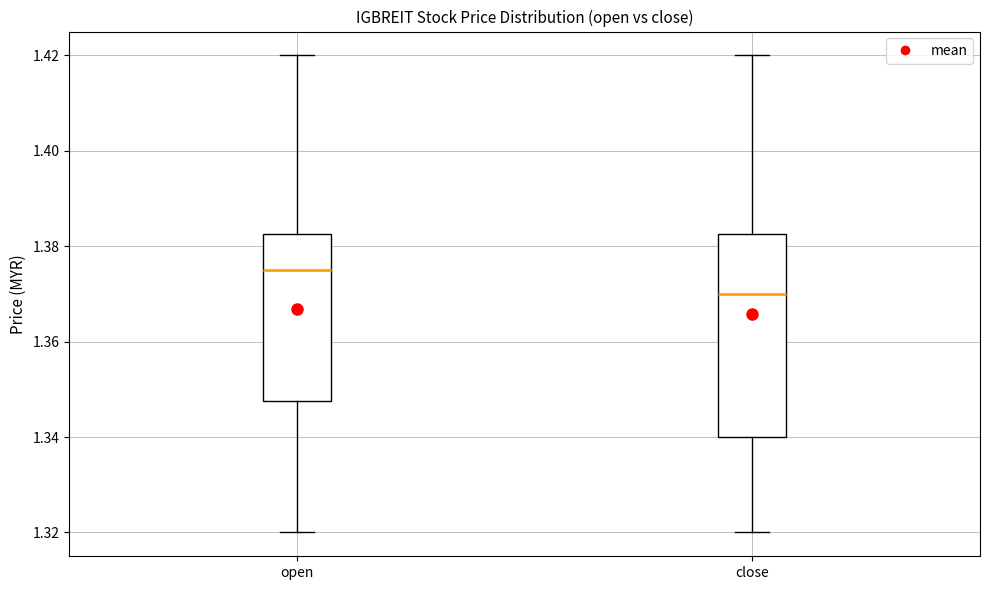

Reading left to right, transcribe this box plot: for each box, give where its median line is, the range the box spans, and where its two whiskers end, as read against the y-axis. The values are not printed on the chart, so give them approximately, as read against the axis.

open: median 1.376, box 1.348 to 1.382, whiskers 1.320 to 1.420
close: median 1.370, box 1.340 to 1.382, whiskers 1.320 to 1.420